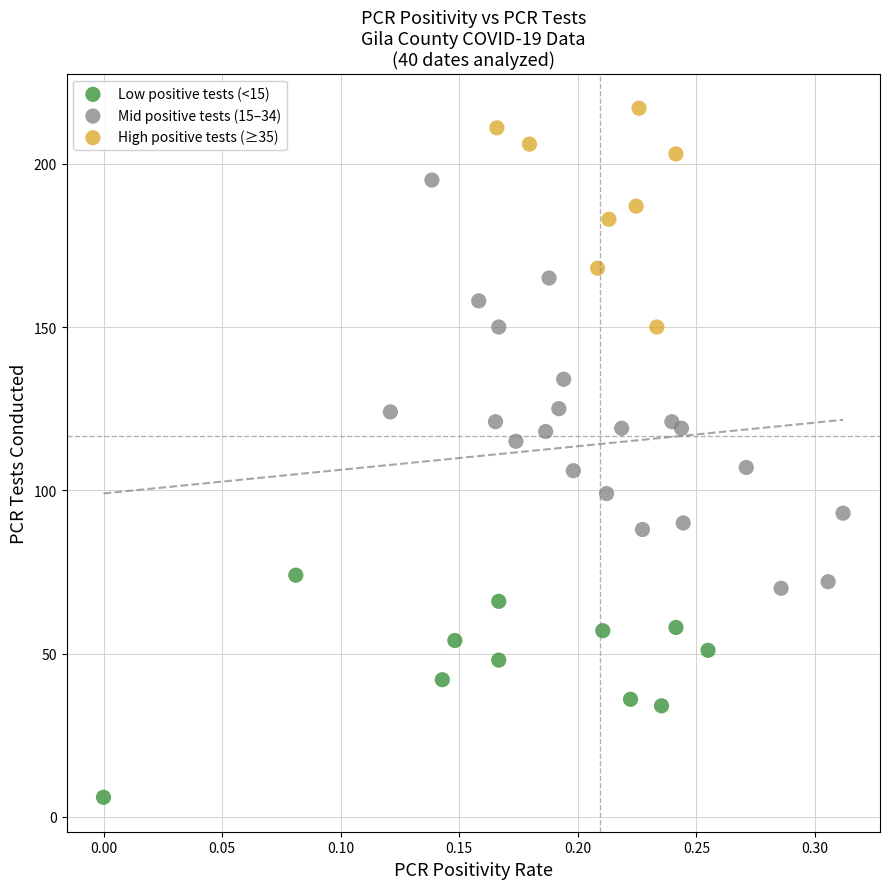

Which series reaches the minimum Y coordinate?

Low positive tests (<15)